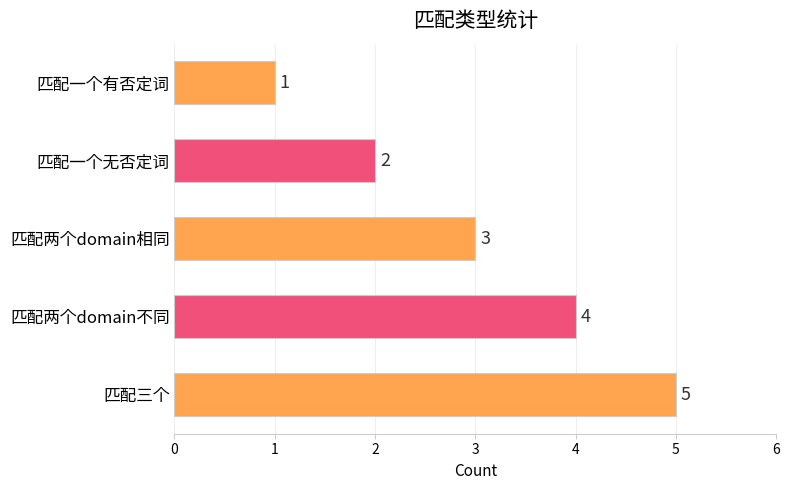

What is the label of the 4th bar from the bottom?

匹配一个无否定词